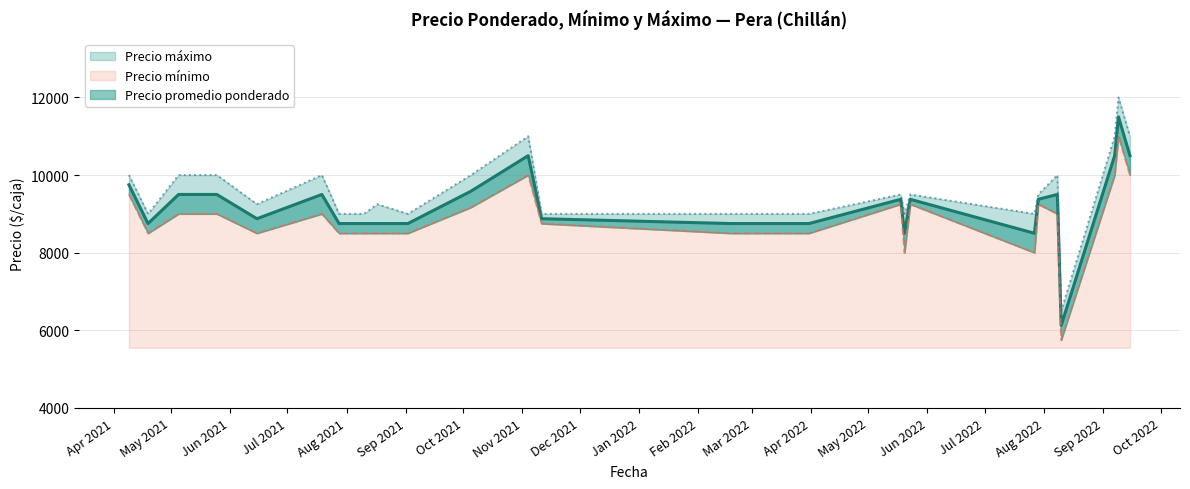

At which category does Precio minimo reach its first local valley?

2021-04-19